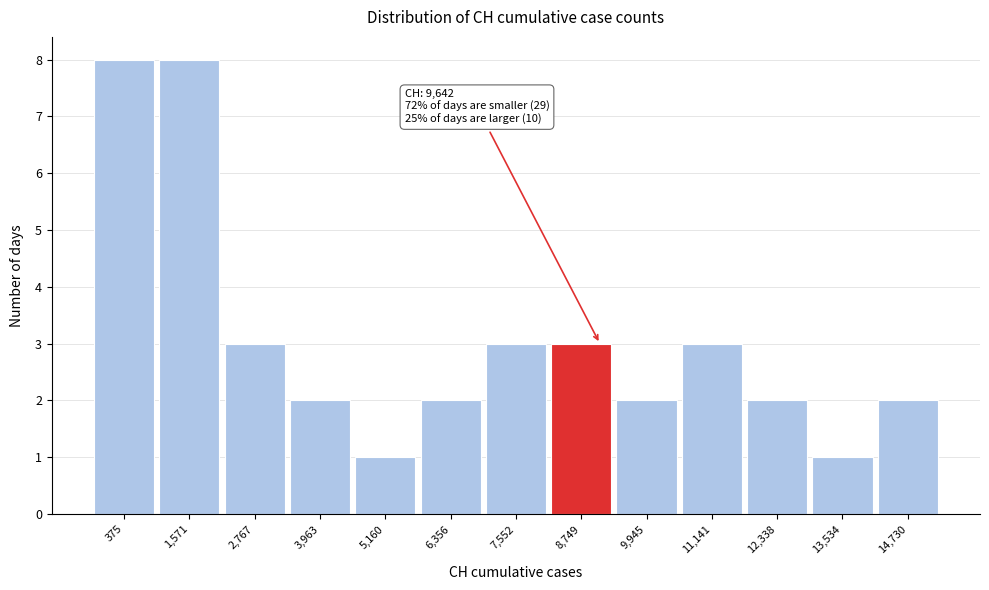

Reading left to right, what are all the values shown in this chart?

8	8	3	2	1	2	3	3	2	3	2	1	2